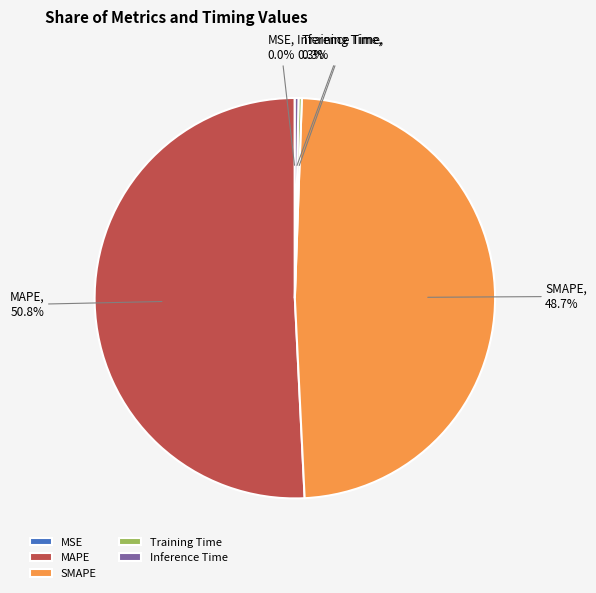

To the nearest percent, what is the average slice percentage?

20%